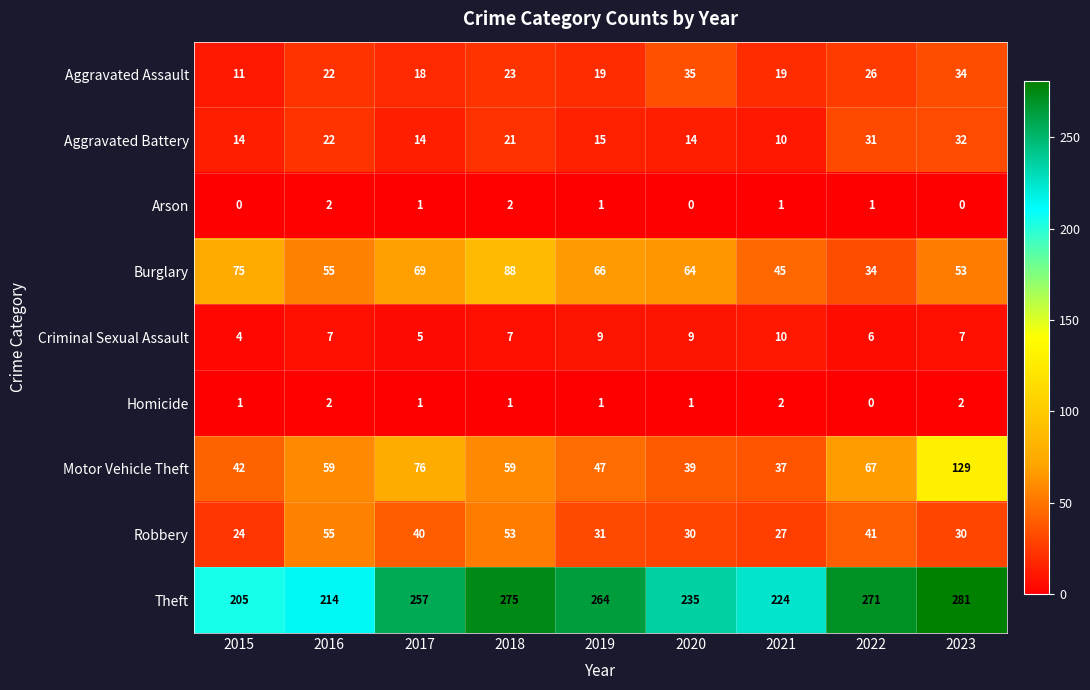

At which label is Robbery closest to 39?

2017